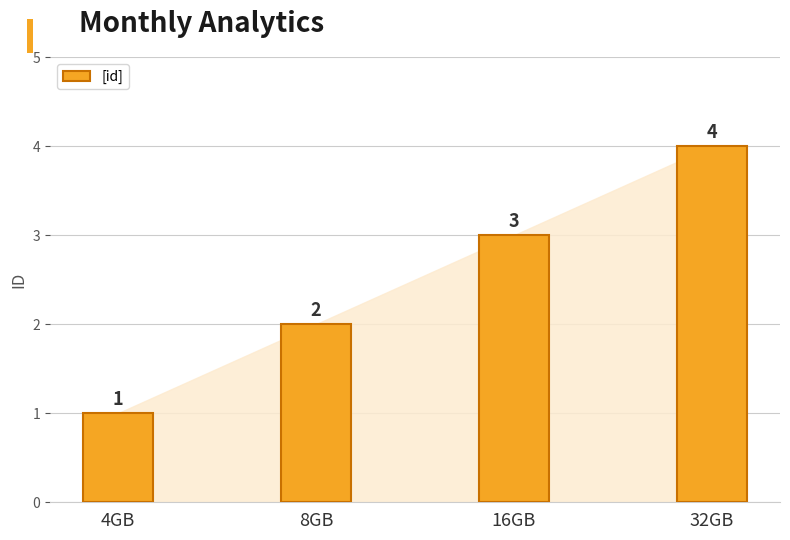

Count the values in the range 2 to 4.

3